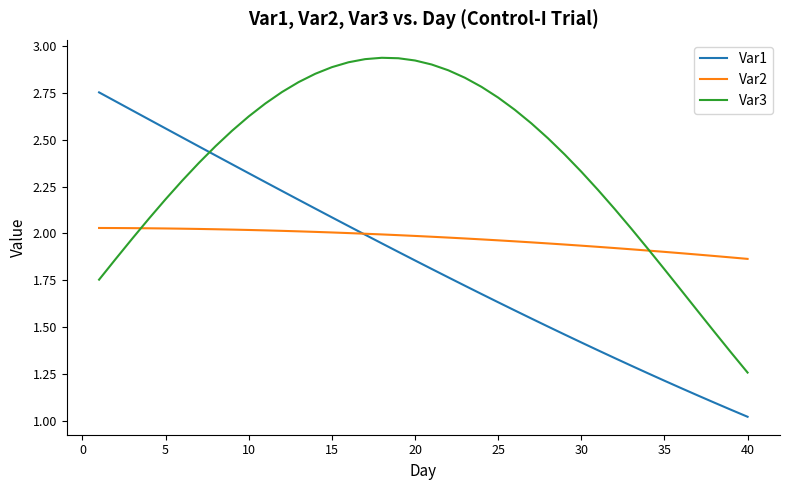

True or false: Var3 and Var1 cross at least once.

True